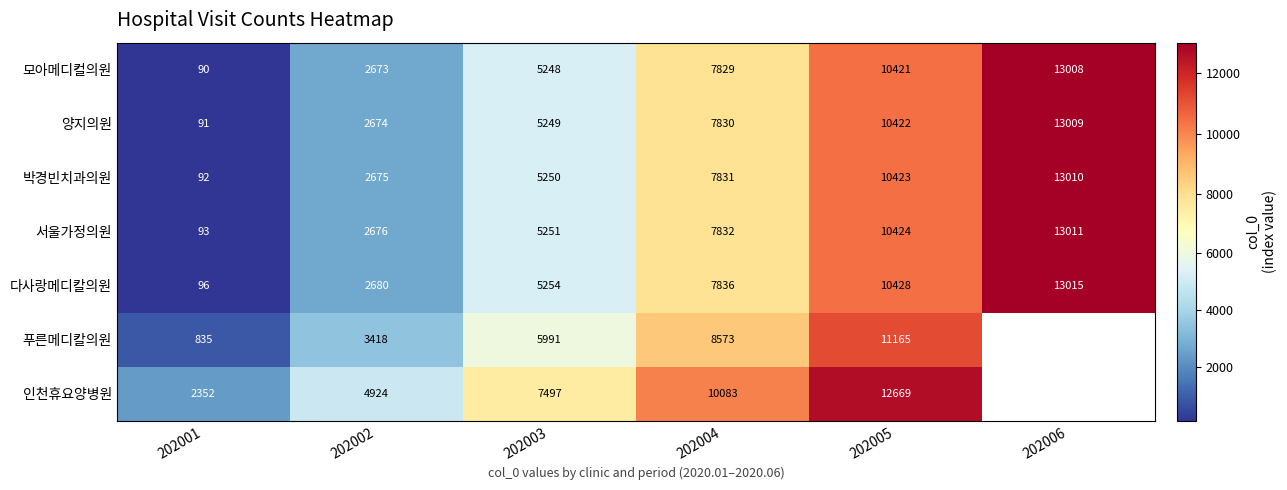

Which category has the lowest value across all series?

202001